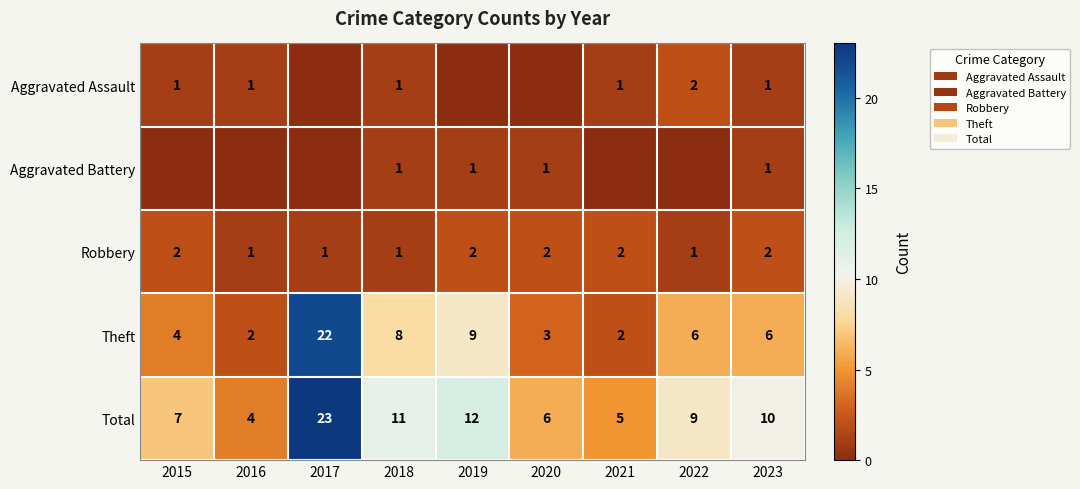

What is the sum of all Theft values?

62